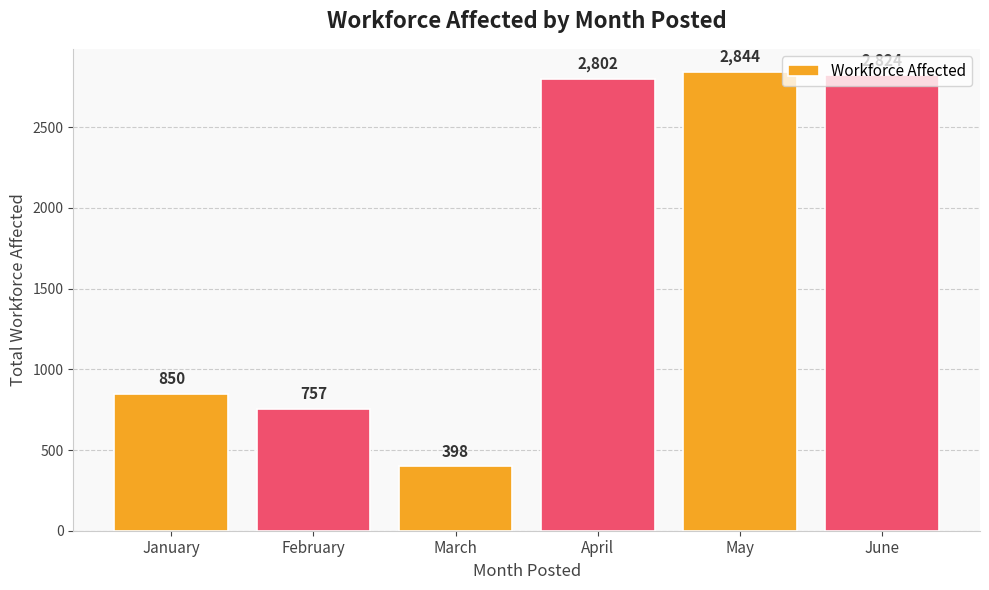

Rank the categories by value from highest to lowest.

May, June, April, January, February, March